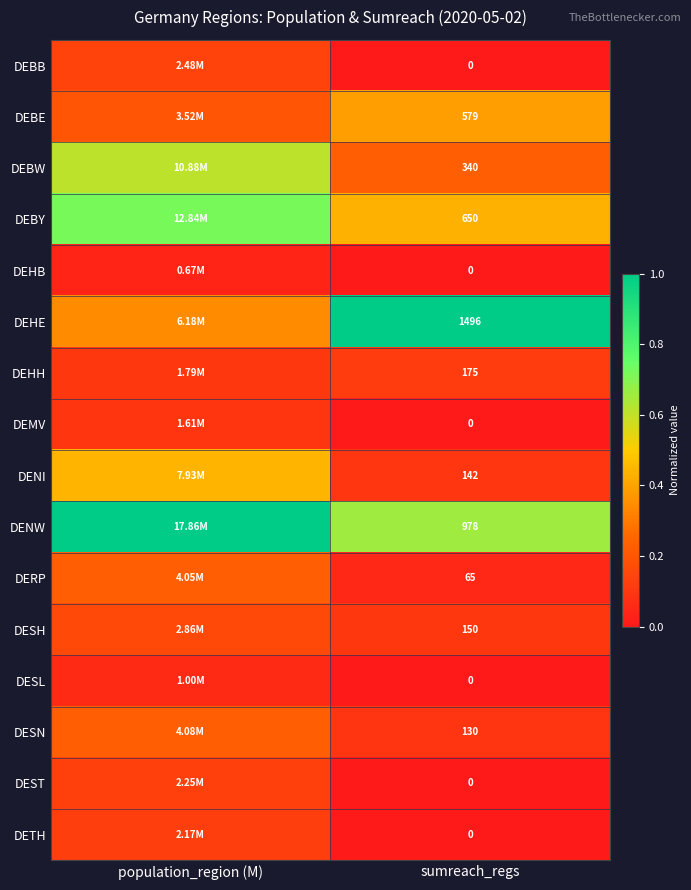

At which category is the sum across all series the highest?

population_region (M)